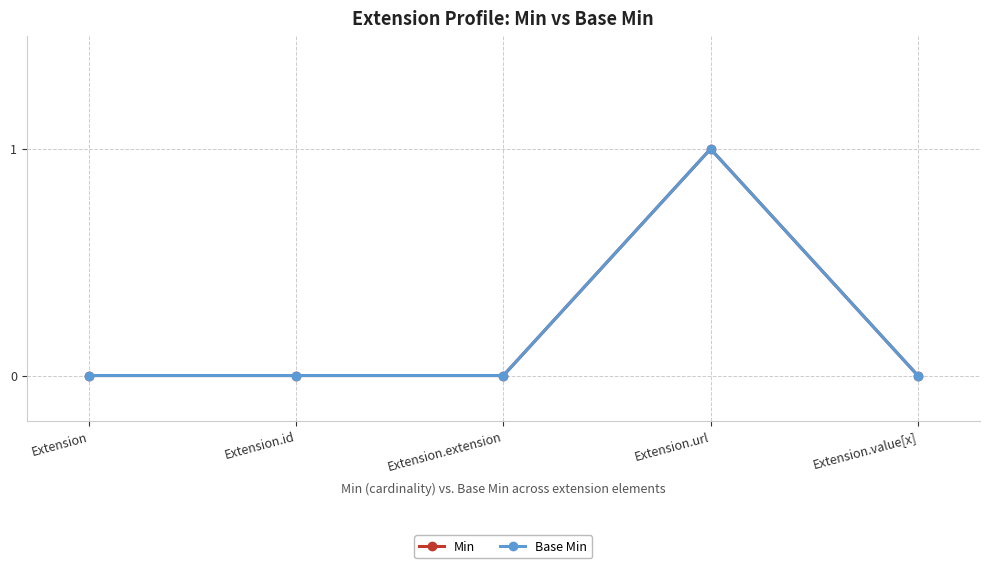

How many lines are shown in the chart?

2